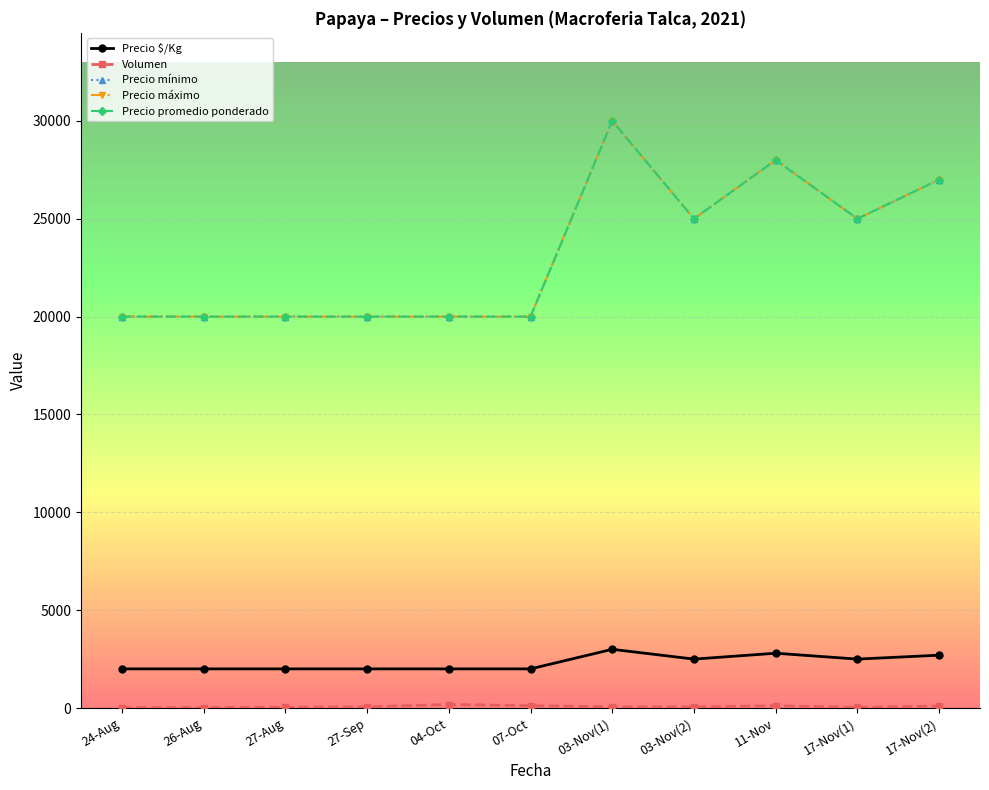

Which category has the lowest value across all series?

24-Aug